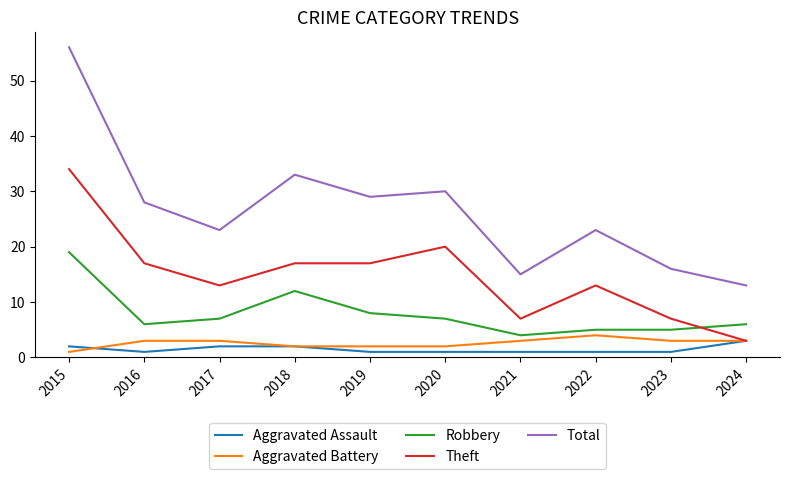

What is the spread (max minus min) of values at 2018?

31